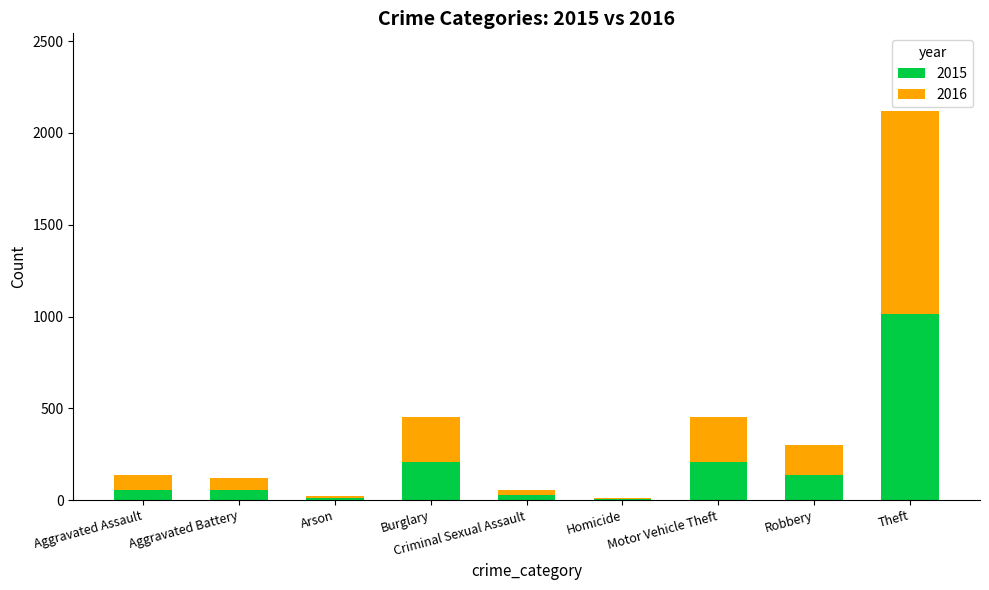

At which category is the sum across all series the highest?

Theft